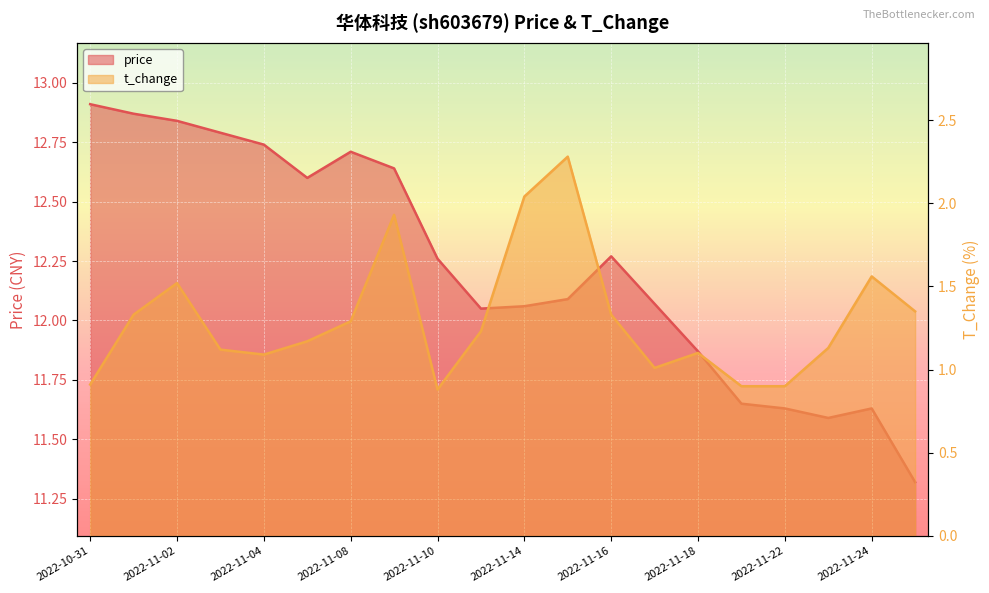

Which series has the largest total across all categories?

price